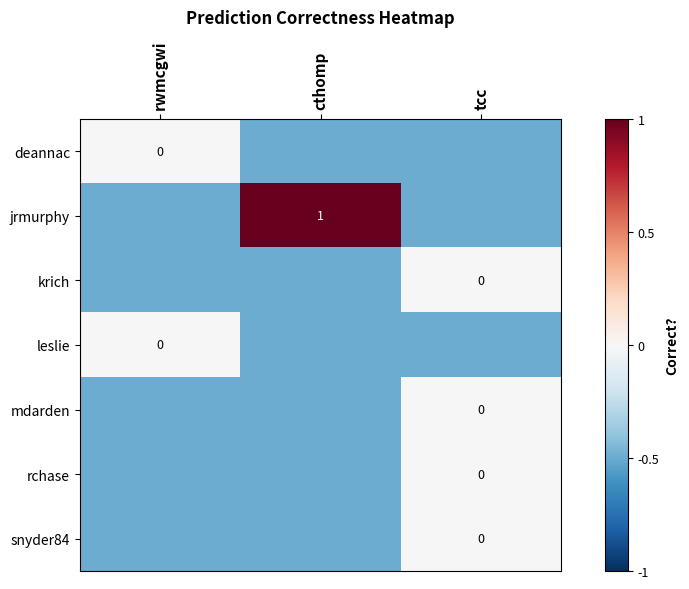

Where is rchase nearest to the value 0?

tcc